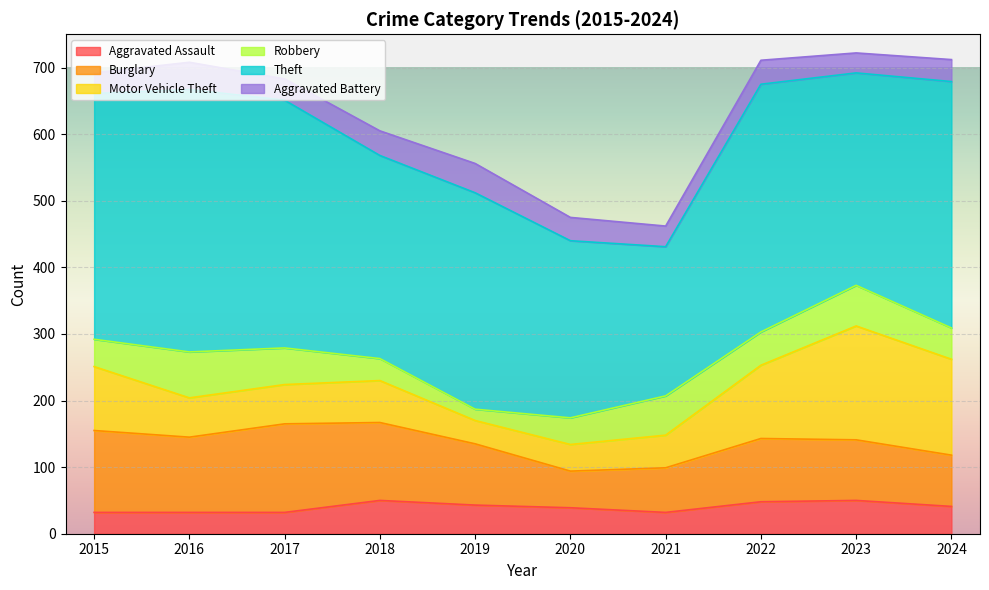

At 2021, list the series in order from smallest to largest.

Aggravated Battery, Aggravated Assault, Motor Vehicle Theft, Robbery, Burglary, Theft